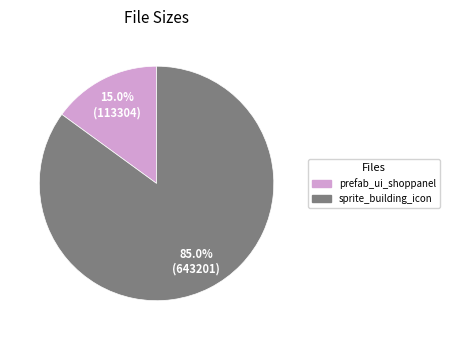

How many slices are in this pie chart?

2